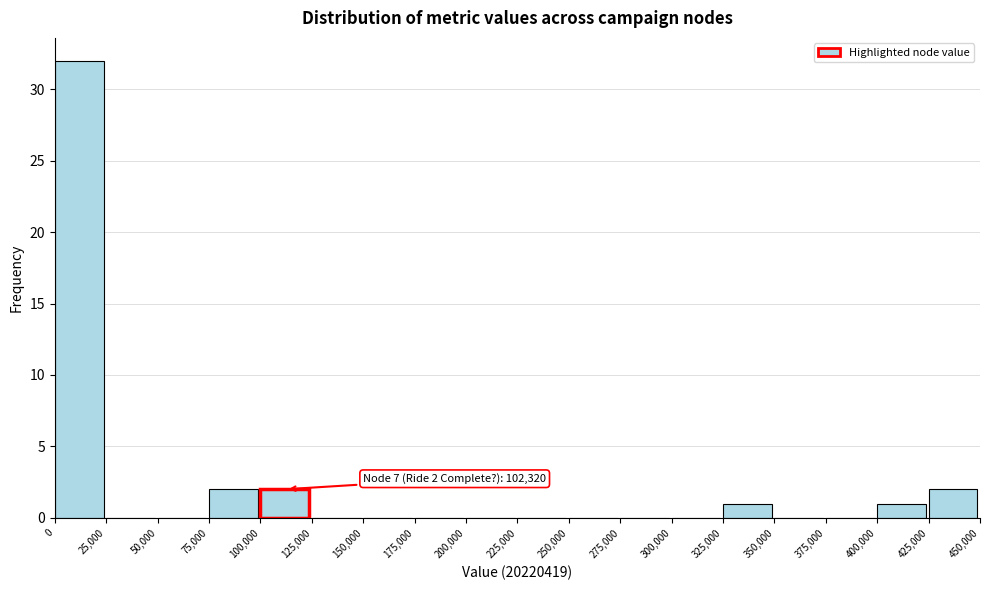

Over which range of the x-axis is the bar tallest?

0 to 25,000